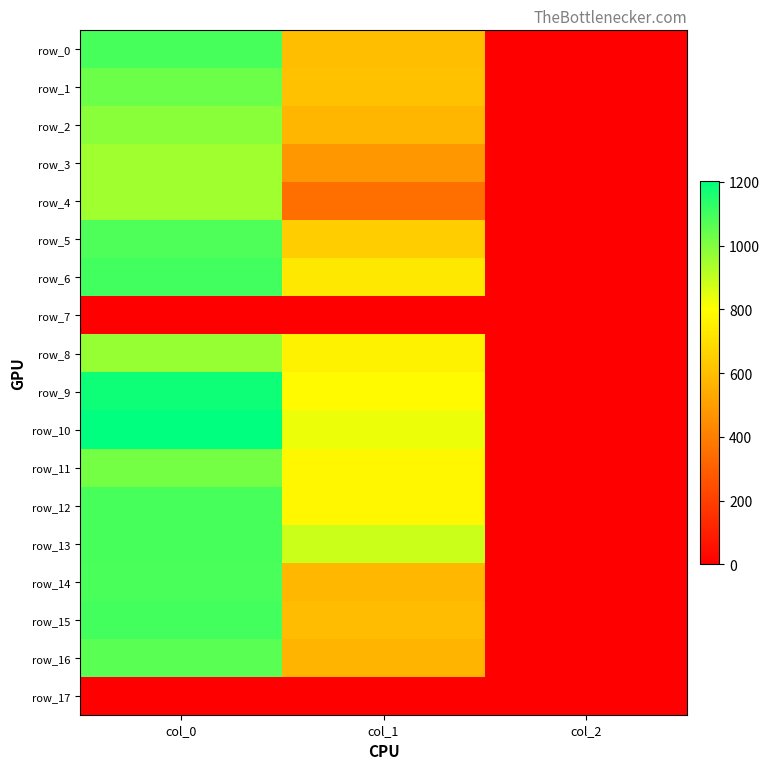

What is the sum of the row_12 values at col_0 and col_1?

1866.2